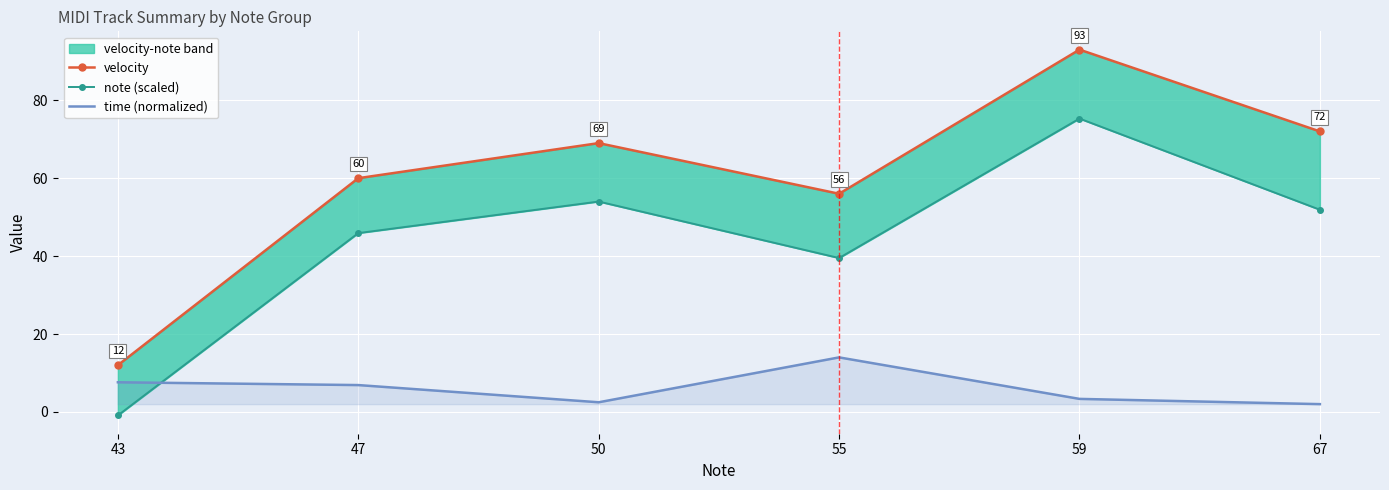

Rank the categories by note (scaled) value from highest to lowest.

59, 50, 67, 47, 55, 43